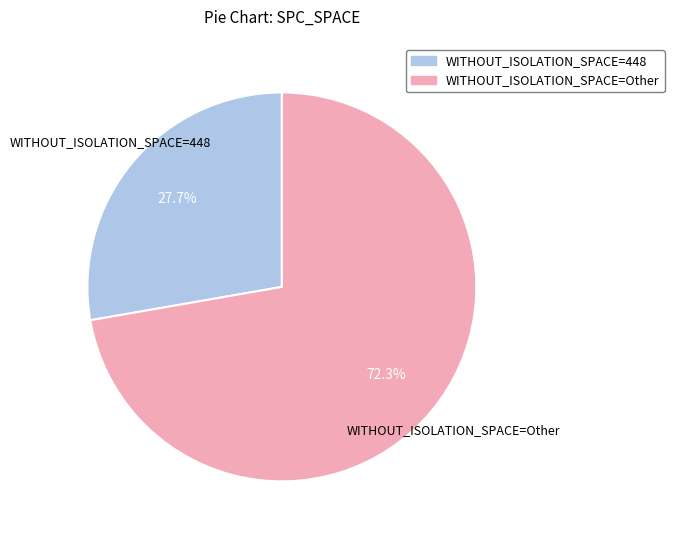

Is there a majority slice in this chart?

Yes